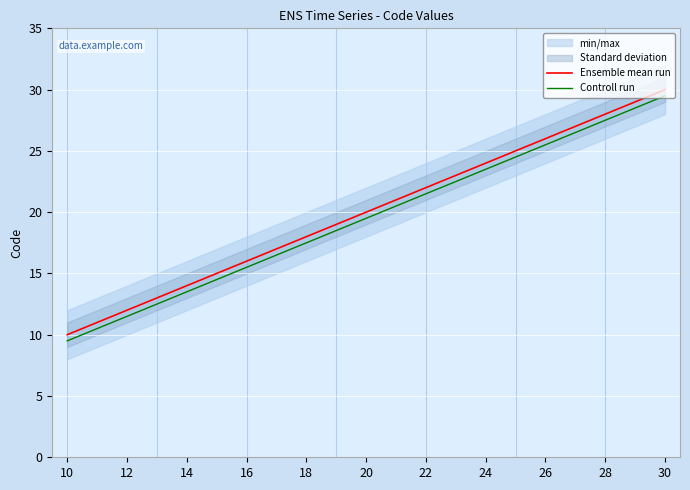

True or false: Ensemble mean run and Controll run cross at least once.

False